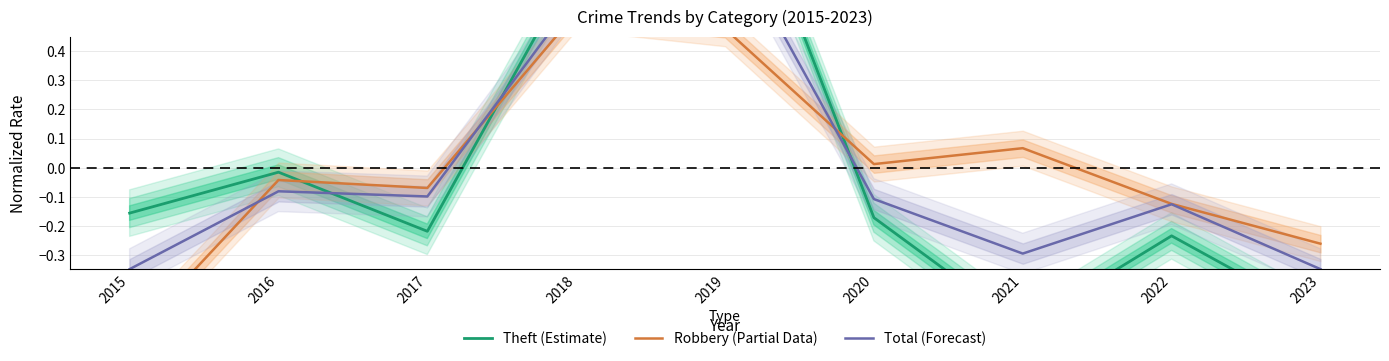

The Theft (Estimate) series shows -0.0 at 2016. True or false?

False